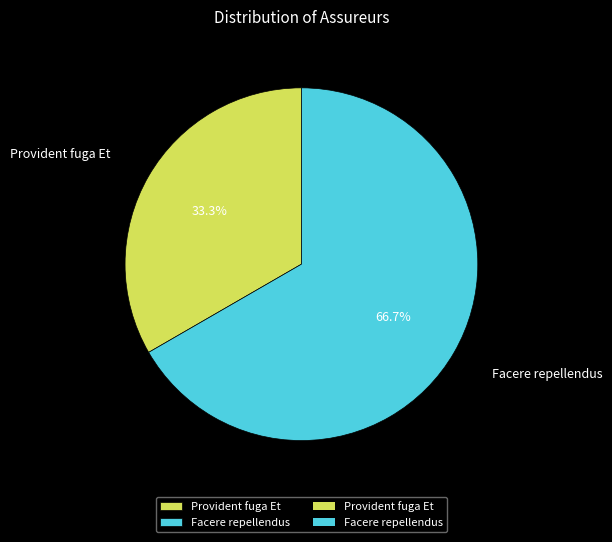

Which has a higher value, Facere repellendus or Provident fuga Et?

Facere repellendus